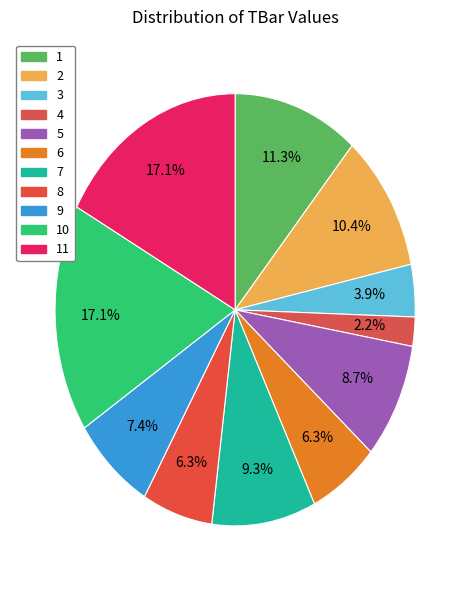

Count the number of slices in the pie.

11